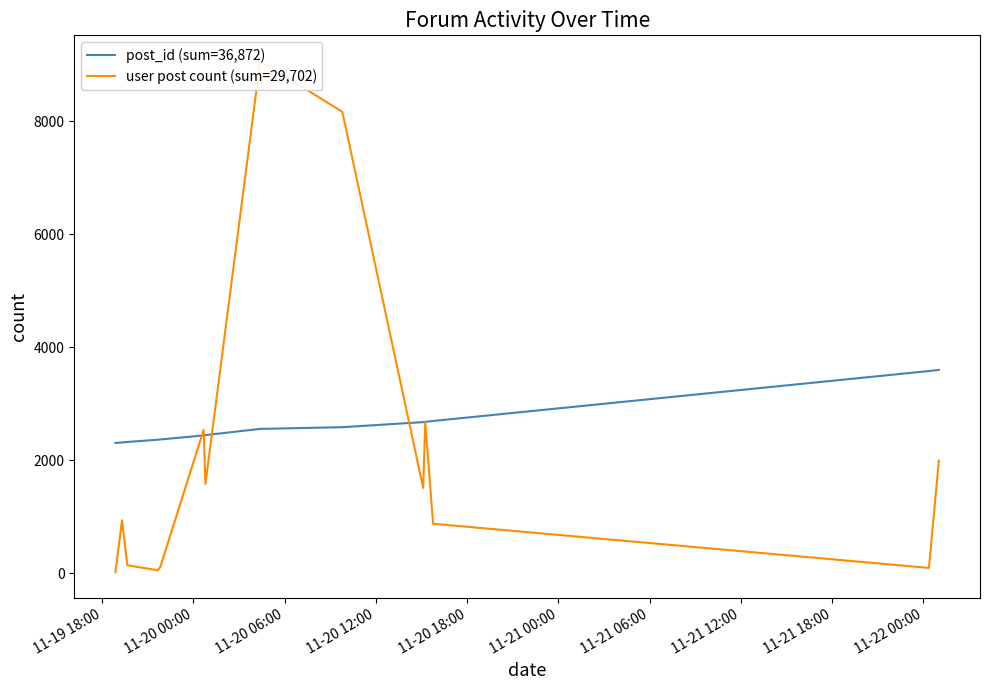

How many intersections are there between post_id (sum=36,872) and user post count (sum=29,702)?

4